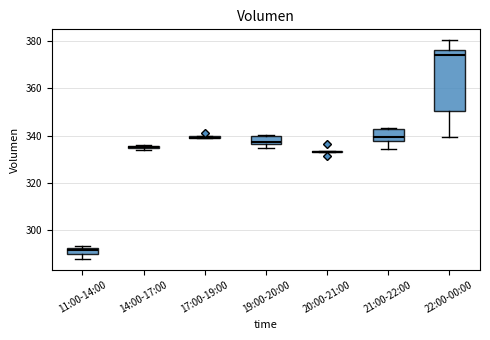

Which box is the tallest, from its lower edge to its upper edge?

22:00-00:00